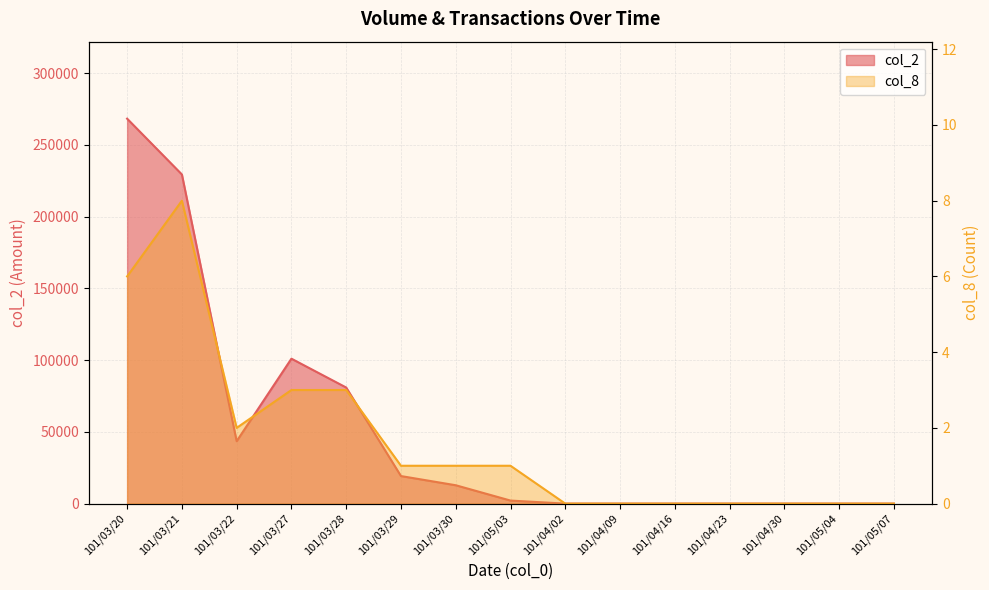

The value of col_8 at 101/04/23 is 5. True or false?

False